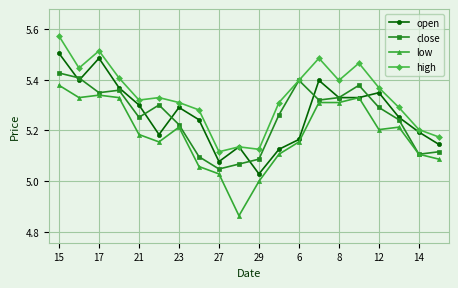

True or false: low and high intersect in this chart.

False